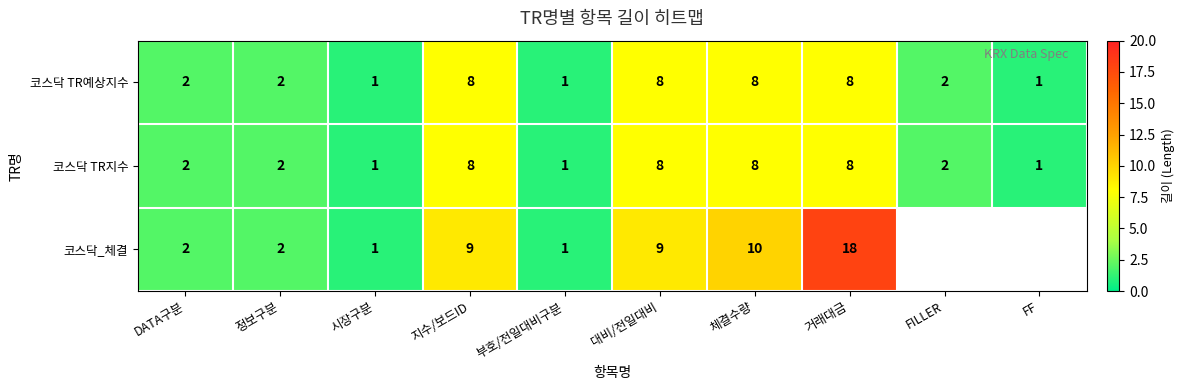

Between 시장구분 and 지수/보드ID, which series saw the biggest shift?

코스닥_체결